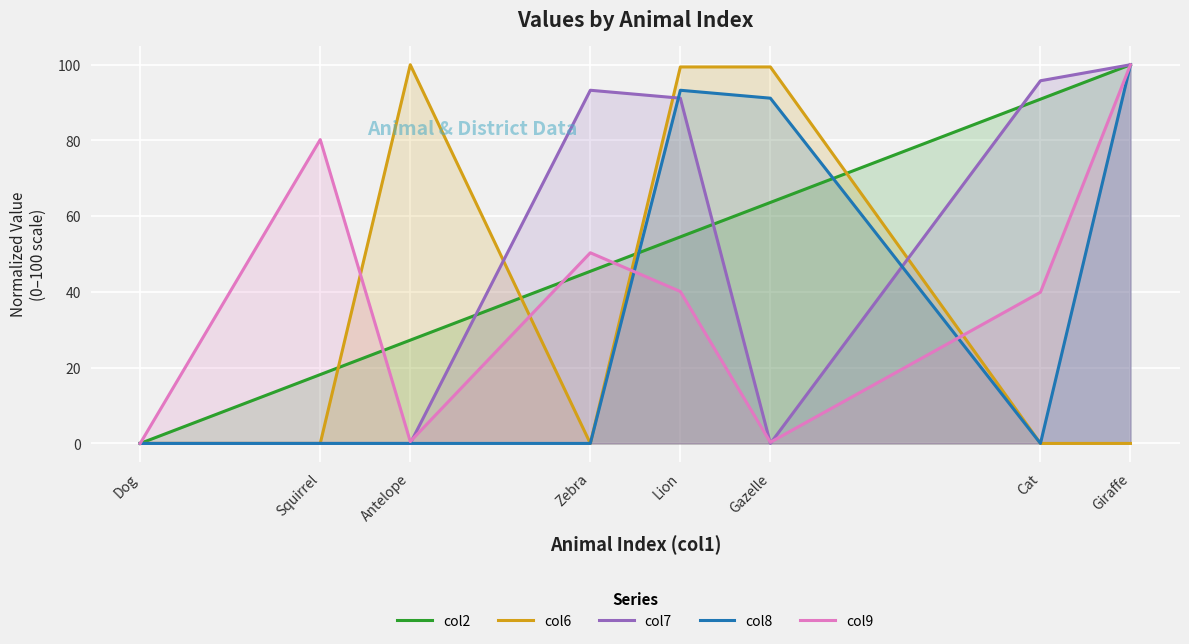

Between Squirrel and Antelope, which series saw the biggest shift?

col6